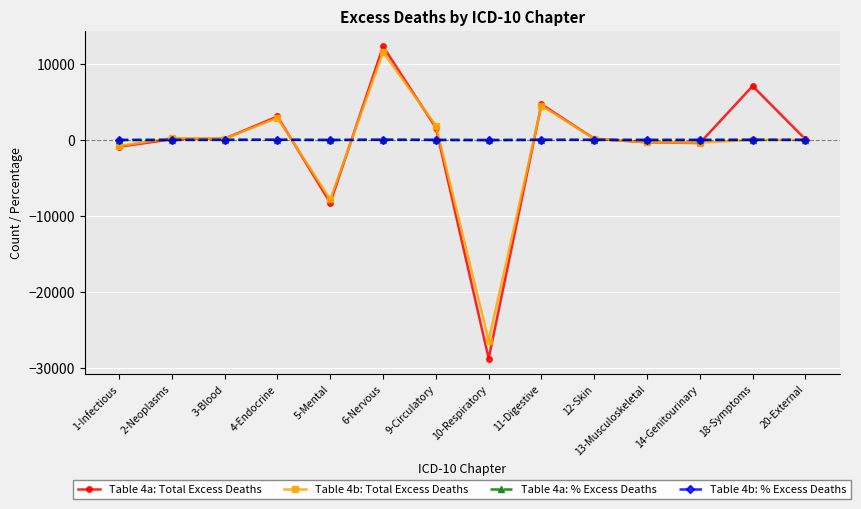

The value of Table 4a: Total Excess Deaths at 11-Digestive is 2377.5. True or false?

False